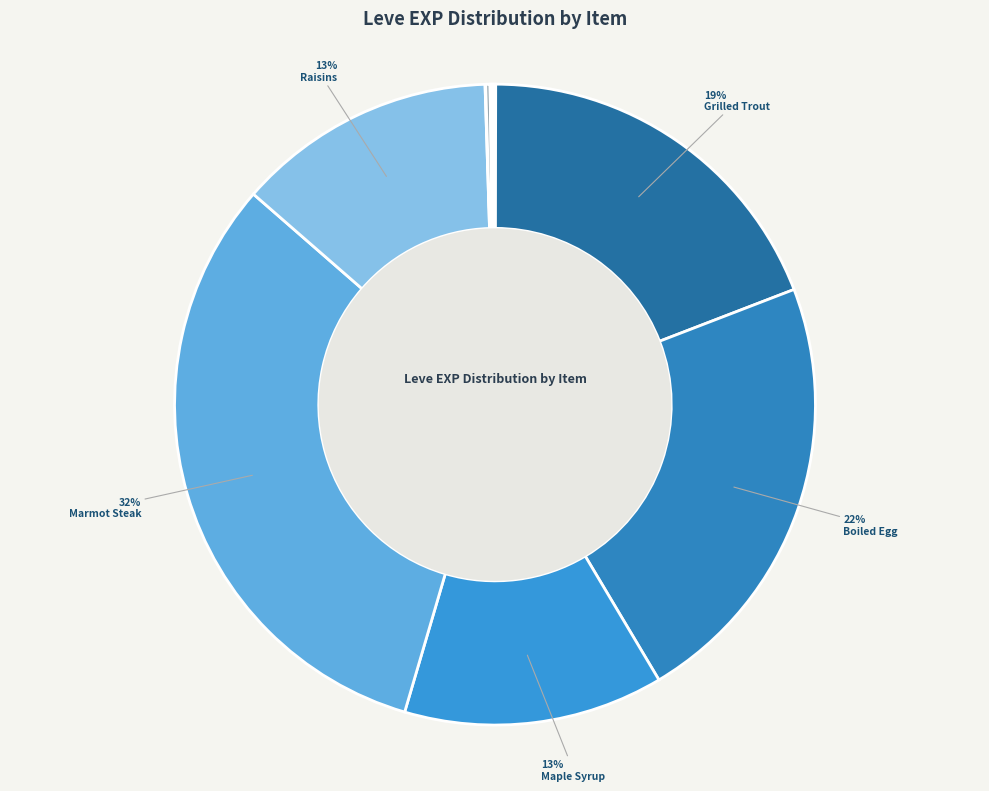

How many slices are in this pie chart?

12